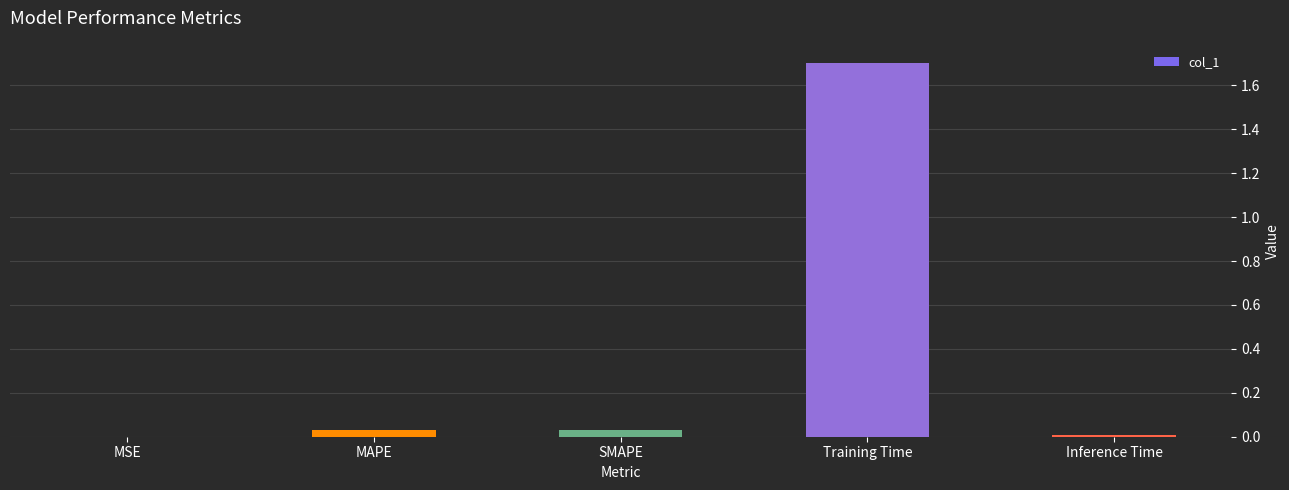

What value does the data have at Training Time?

1.7